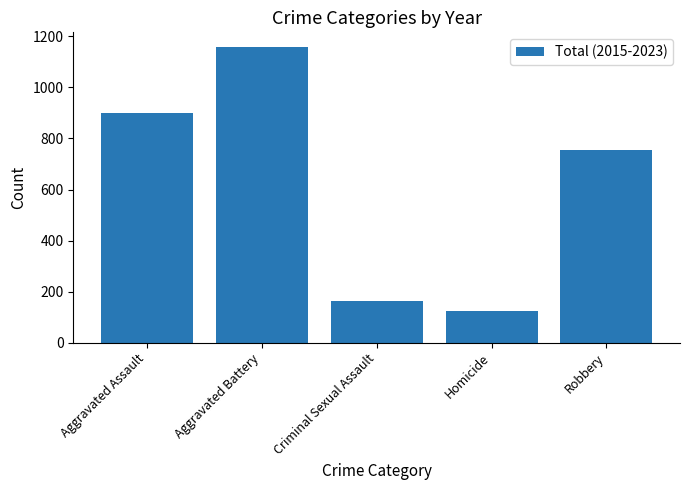

What is the sum of all values?

3101